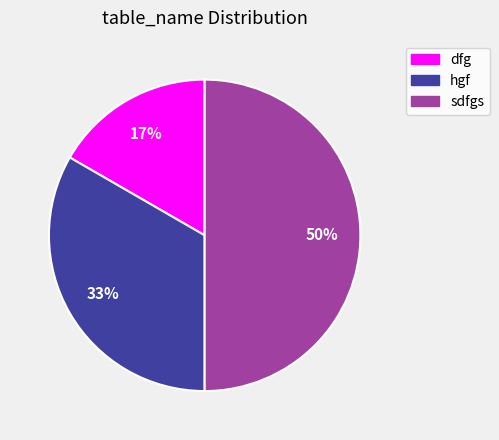

Which has a higher value, dfg or sdfgs?

sdfgs